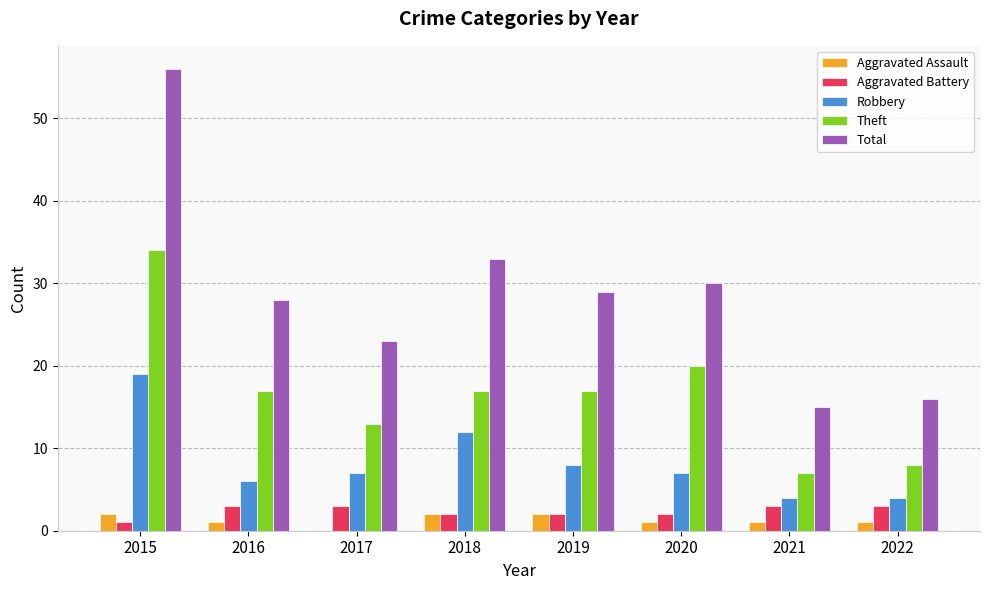

Which category has the highest value across all series?

2015